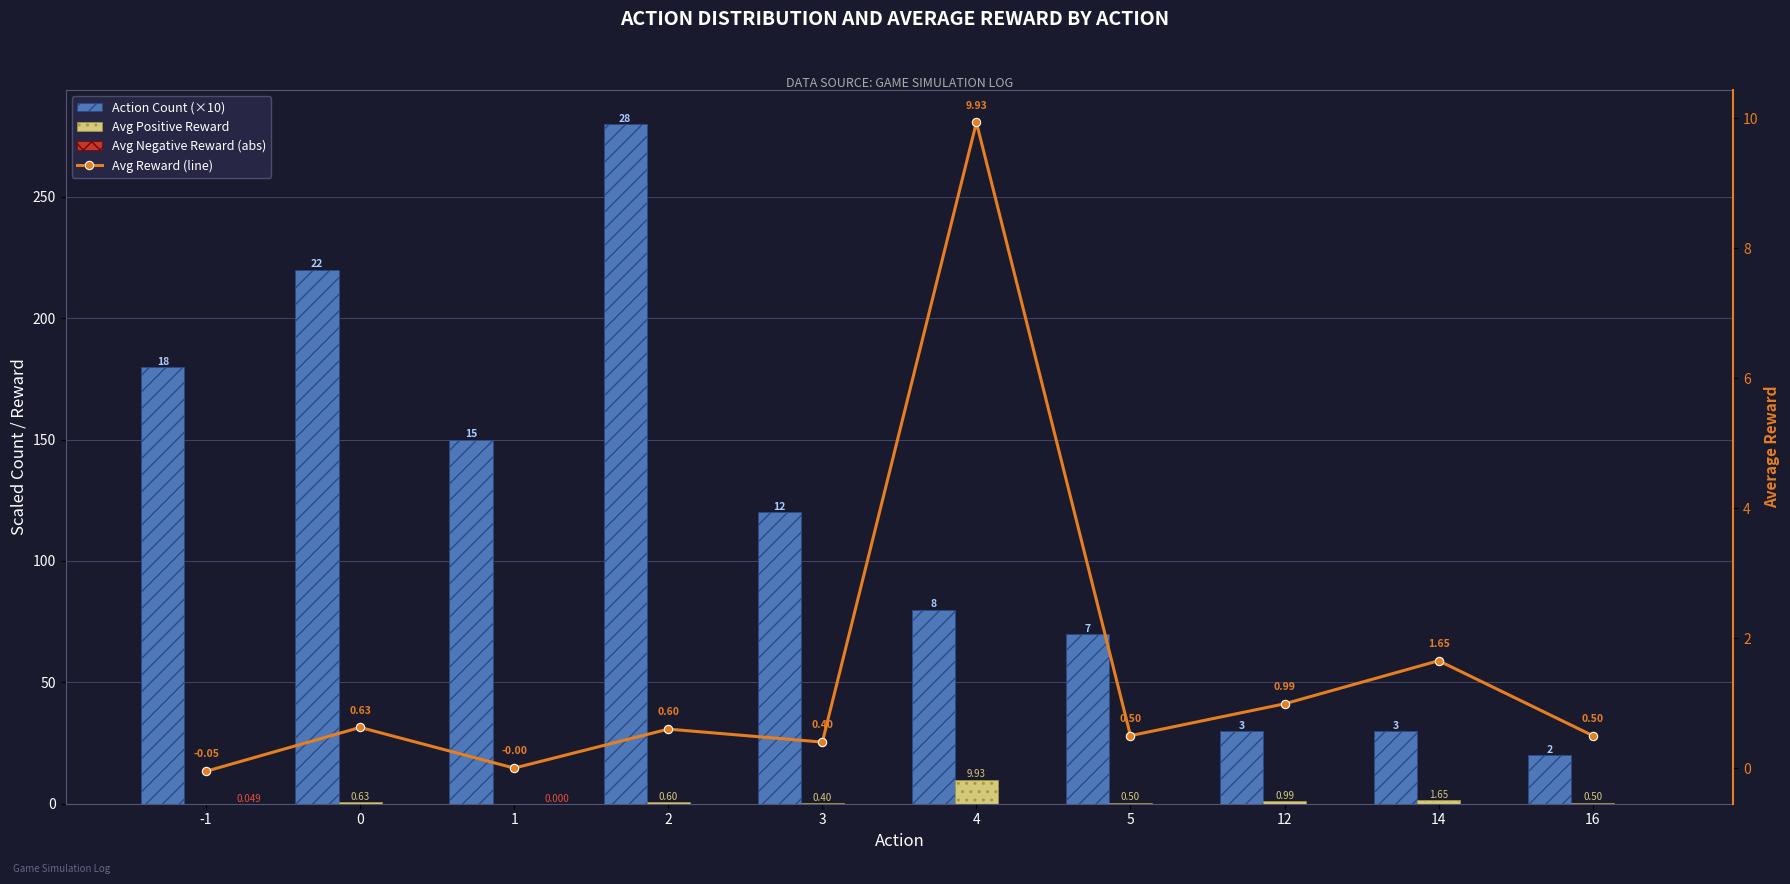

At 2, list the series in order from largest to smallest.

Action Count (×10), Avg Positive Reward, Avg Reward (line), Avg Negative Reward (abs)